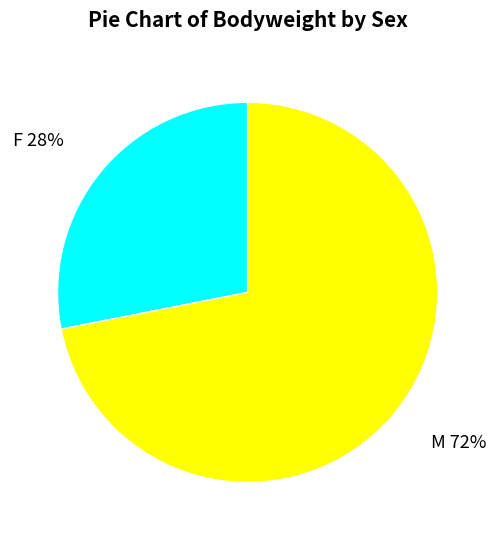

Is there a majority slice in this chart?

Yes